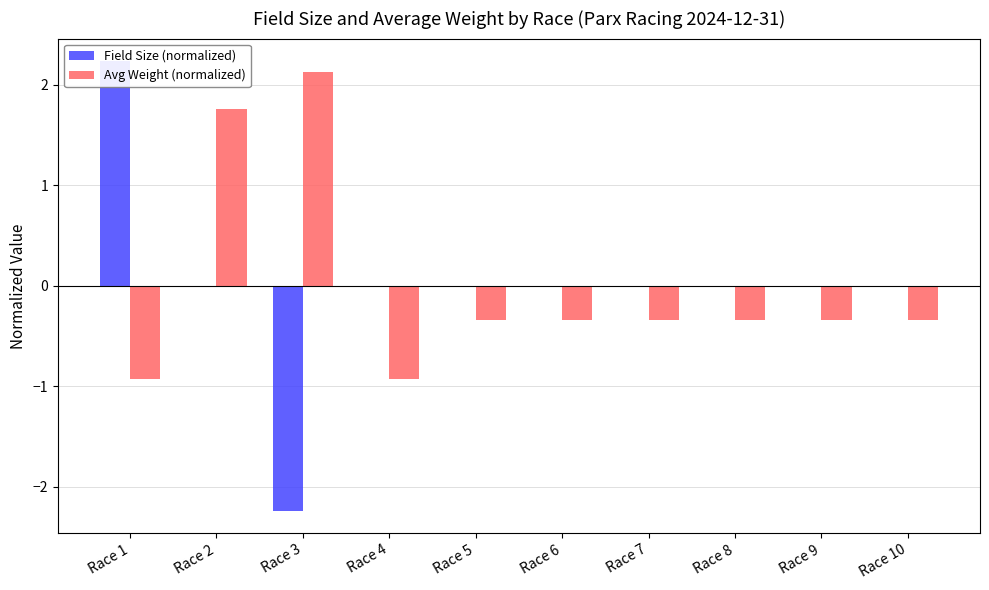

Rank the series at Race 10 from highest to lowest value.

Field Size (normalized), Avg Weight (normalized)